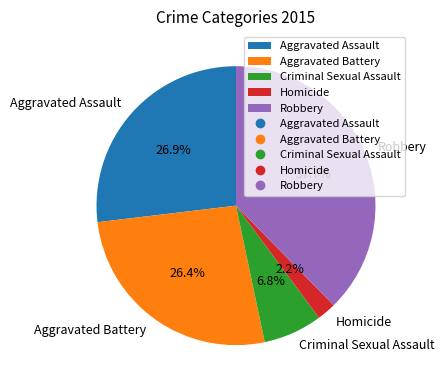

Is there any slice that represents more than half of the pie?

No